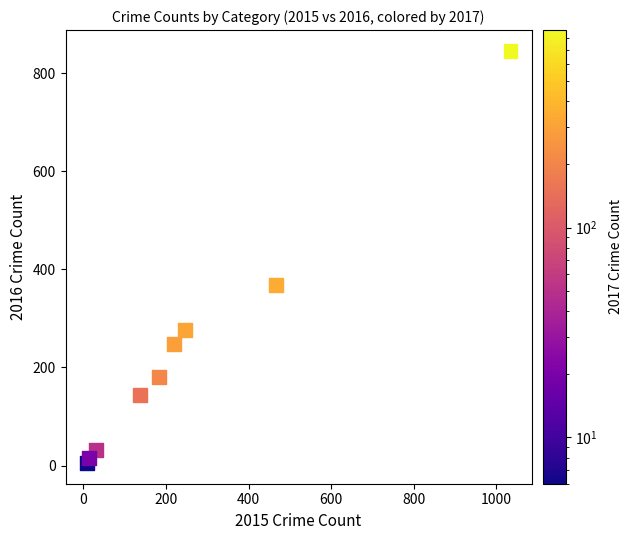

What Y value in the scatter plot is closest to 425?

368